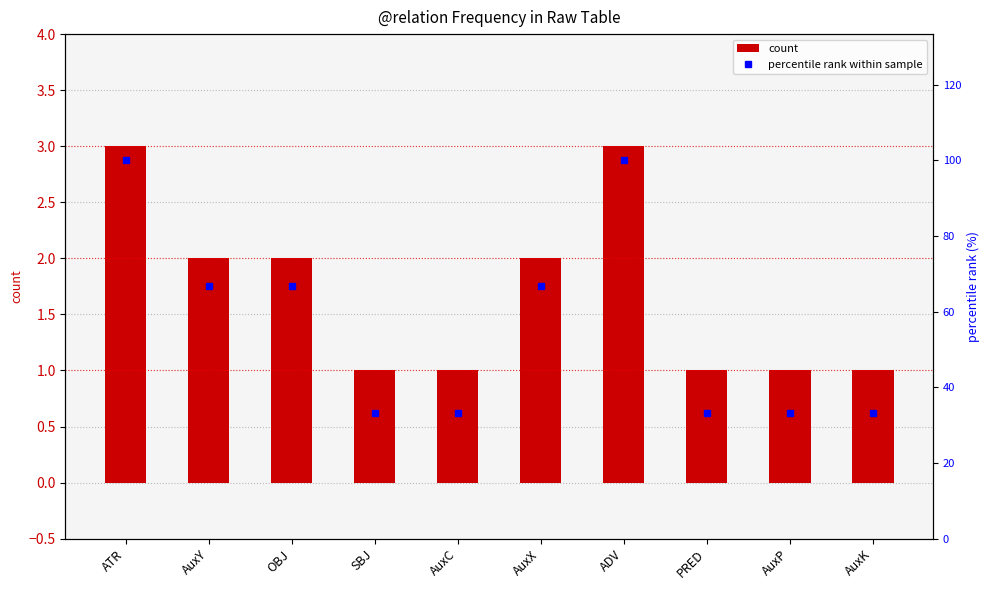

At which category is the sum across all series the highest?

ATR